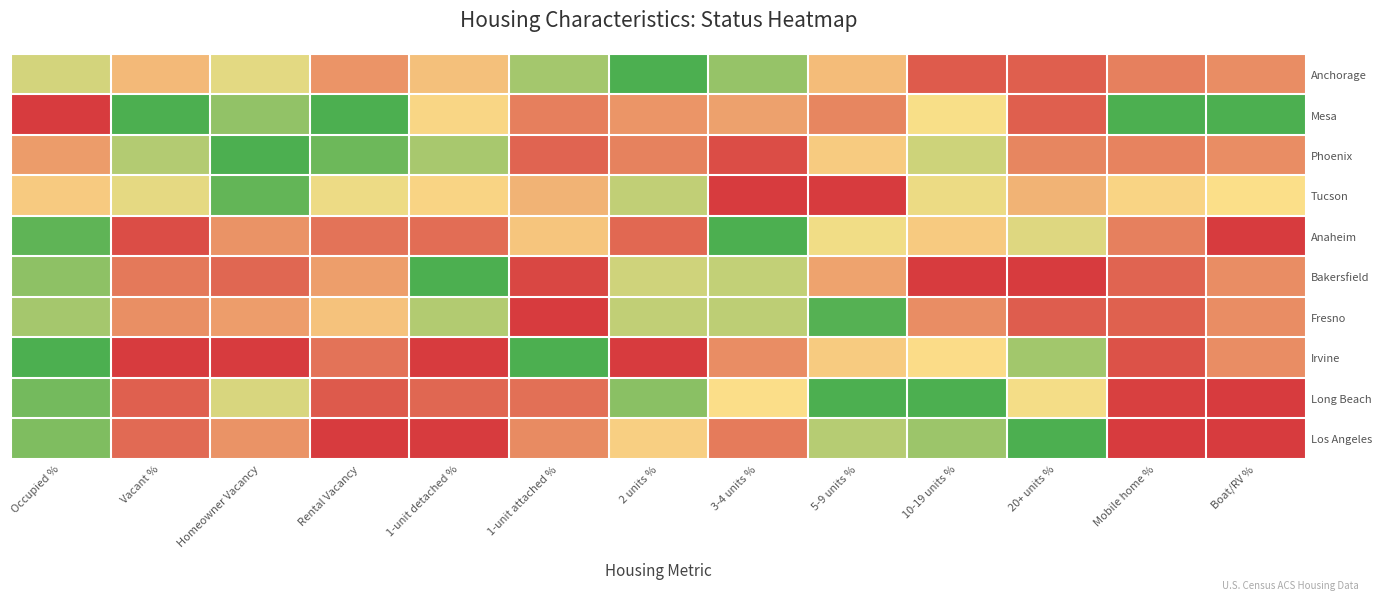

The value of Anaheim at Rental Vacancy is 0.2. True or false?

True